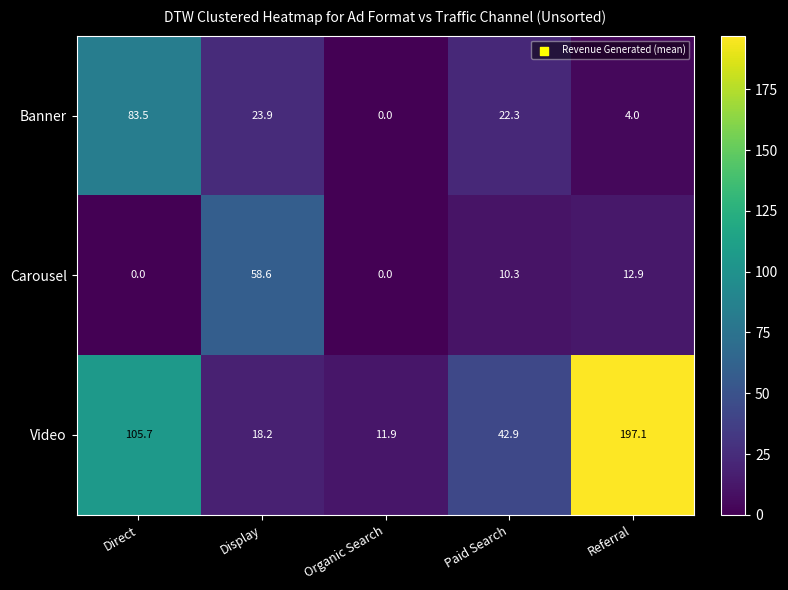

Reading right to left, list all the values displayed in this chart.

Banner: 4.0	22.3	0.0	23.9	83.5
Carousel: 12.9	10.3	0.0	58.6	0.0
Video: 197.1	42.9	11.9	18.2	105.7